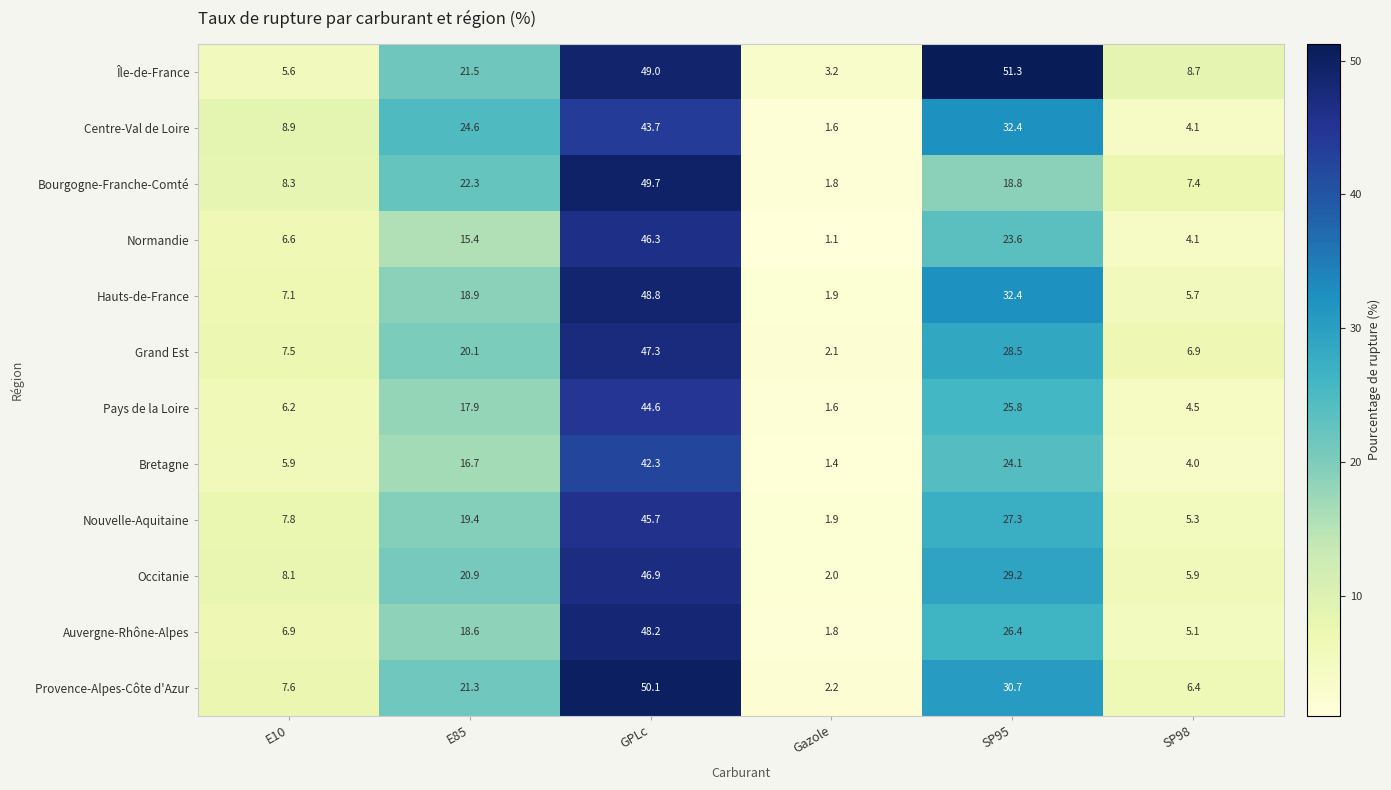

Count the number of categories in the chart.

6